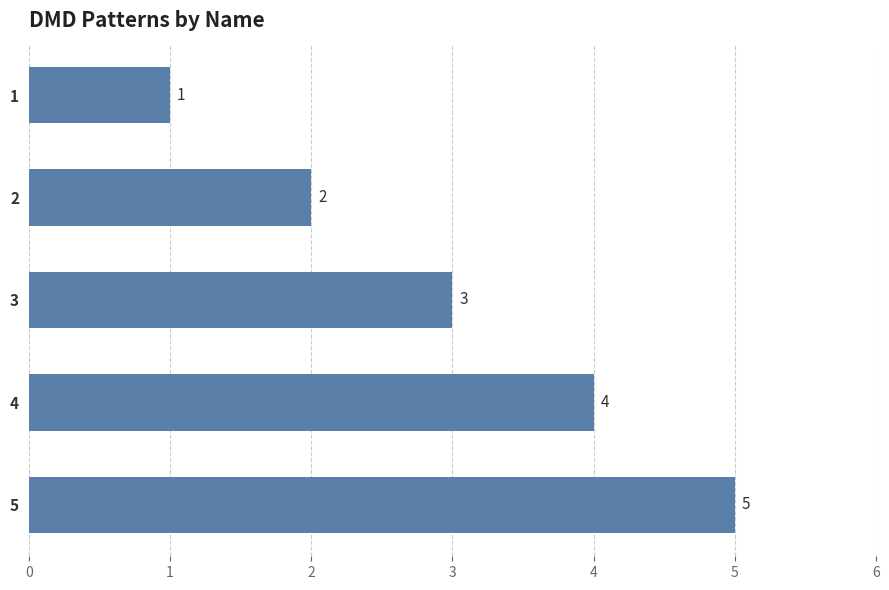

How many series are shown in this chart?

1